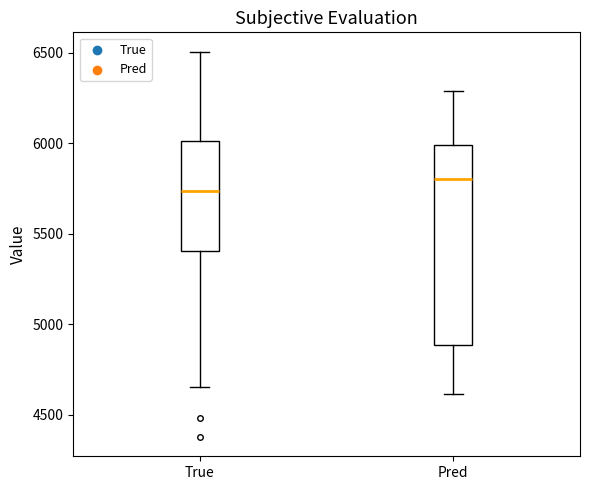

Where does the upper whisker of the box for True end on the y-axis? The values are not printed on the chart, so give them approximately, as read against the axis.

6500